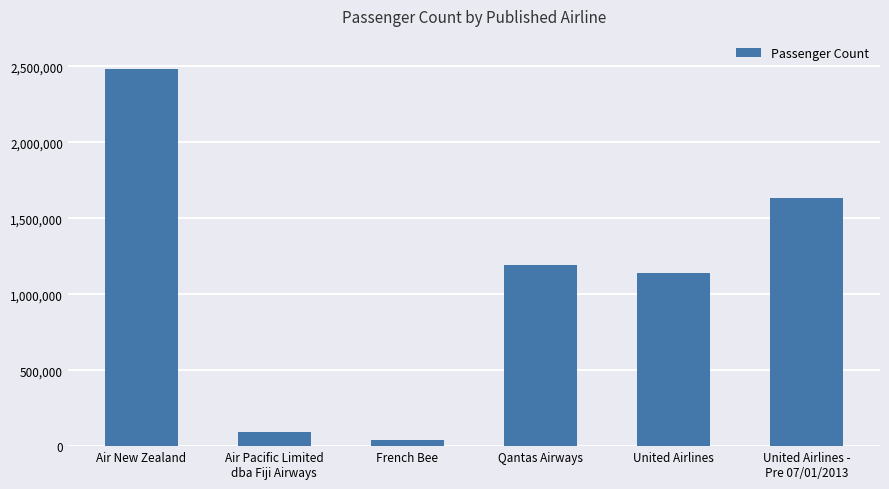

What is the label of the 4th bar from the right?

French Bee